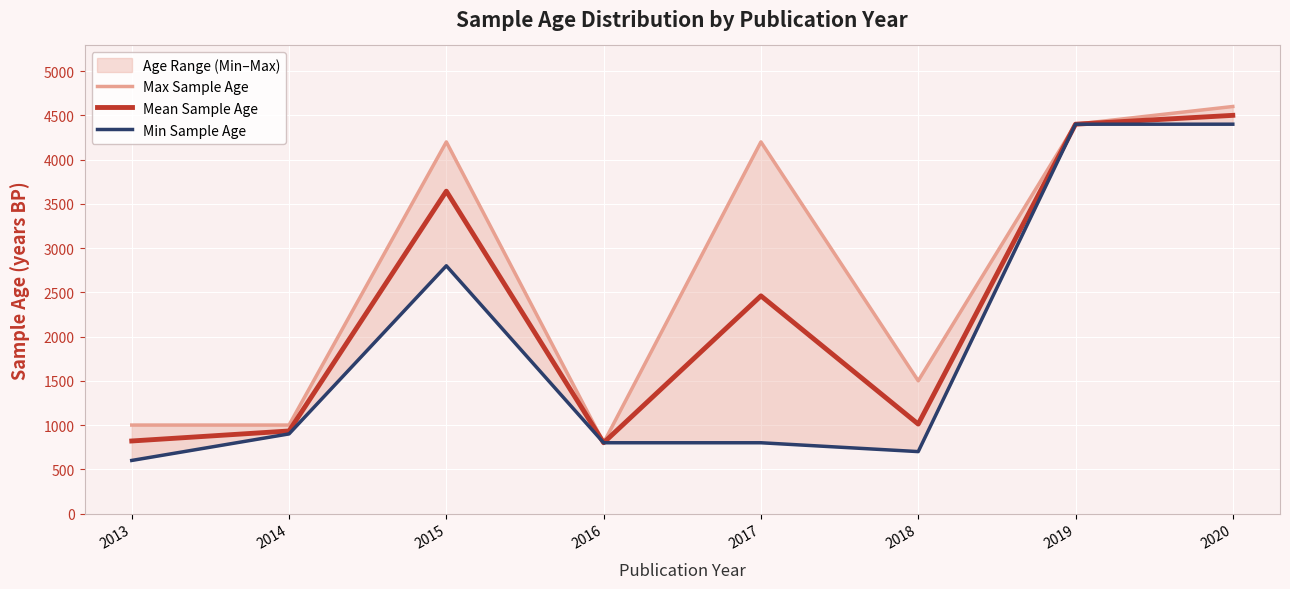

What is the difference between the Mean Sample Age values at 2019 and 2014?

3467